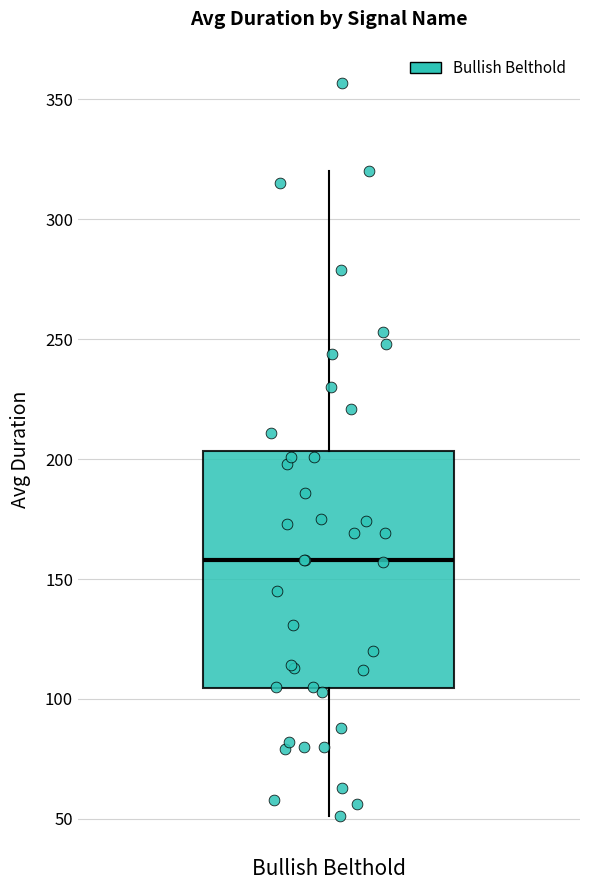

Where does the median line of the box for Bullish Belthold sit on the y-axis? The values are not printed on the chart, so give them approximately, as read against the axis.

160